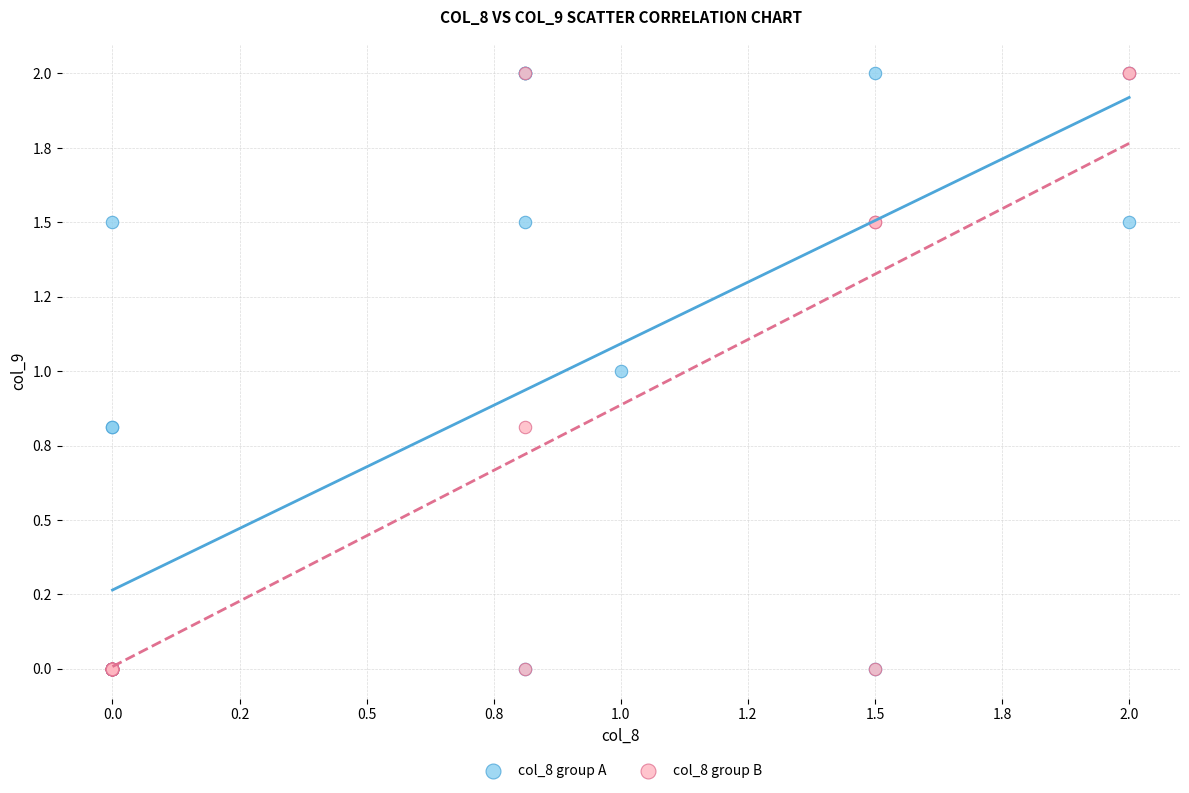

What are all the series names shown in the legend?

col_8 group A, col_8 group B